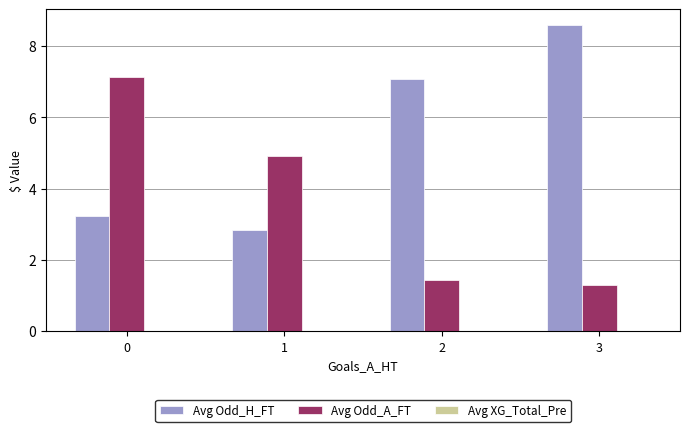

The Avg Odd_A_FT series shows 2.5 at 2. True or false?

False